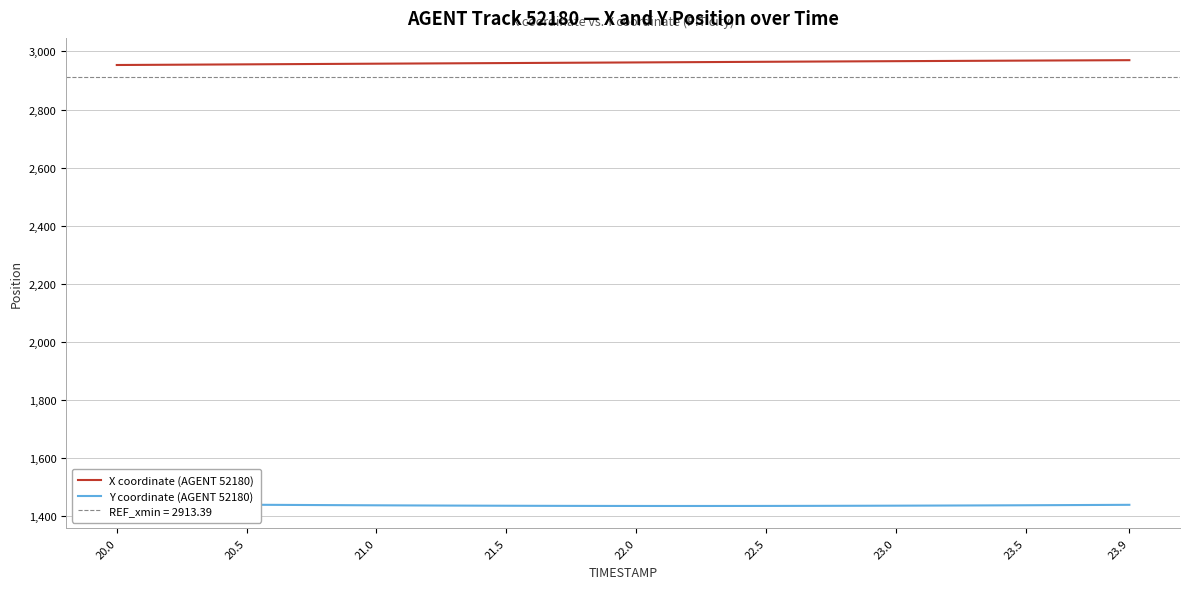

How many categories are shown in the chart?

40